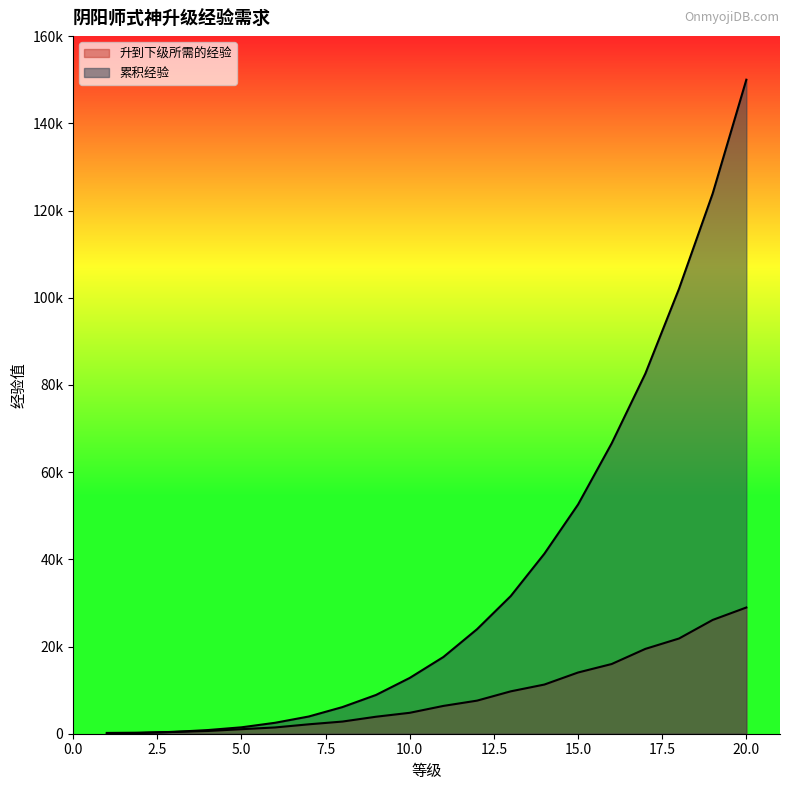

At 2, list the series in order from largest to smallest.

升到下级所需的经验, 累积经验